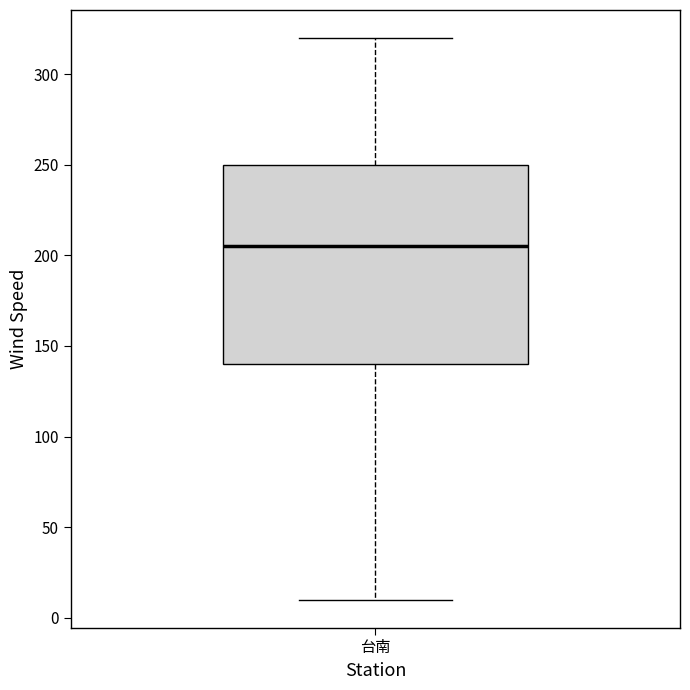

Transcribe this box plot: give where the median line is, the range the box spans, and where the two whiskers end, as read against the y-axis. The values are not printed on the chart, so give them approximately, as read against the axis.

median 205, box 140 to 250, whiskers 10 to 320